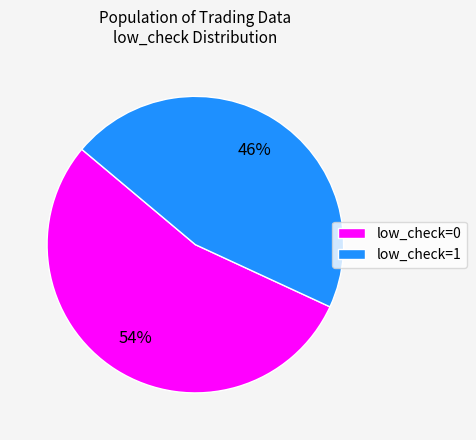

Does low_check=1 account for over 50% of the chart?

No